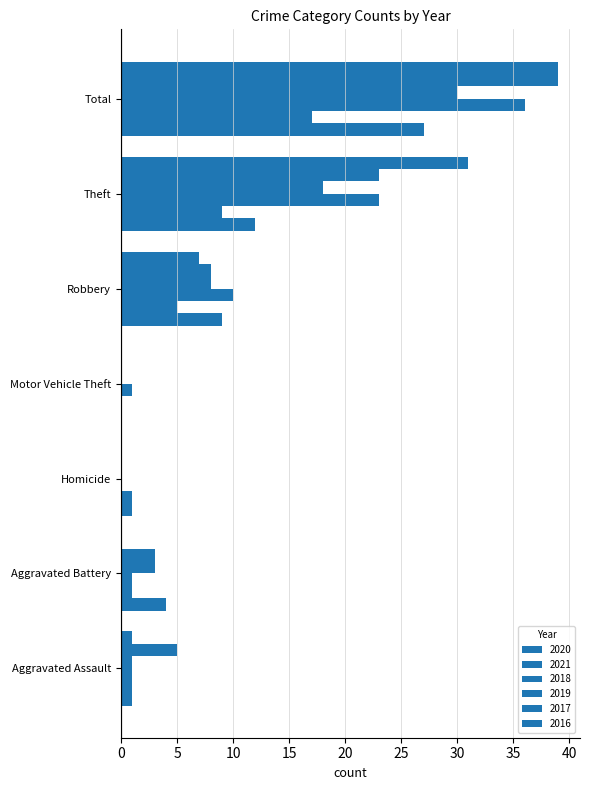

How many distinct data groups are displayed?

6